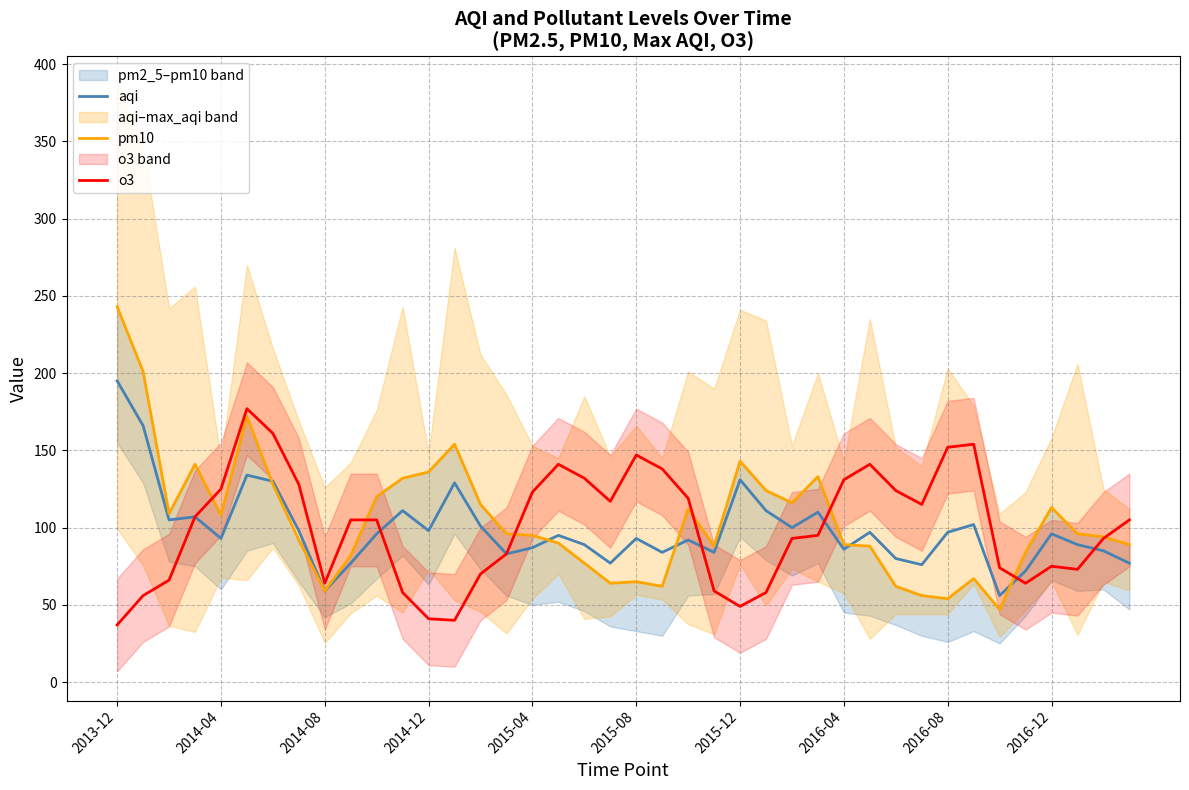

Is this an area chart (filled region under the line)?

No